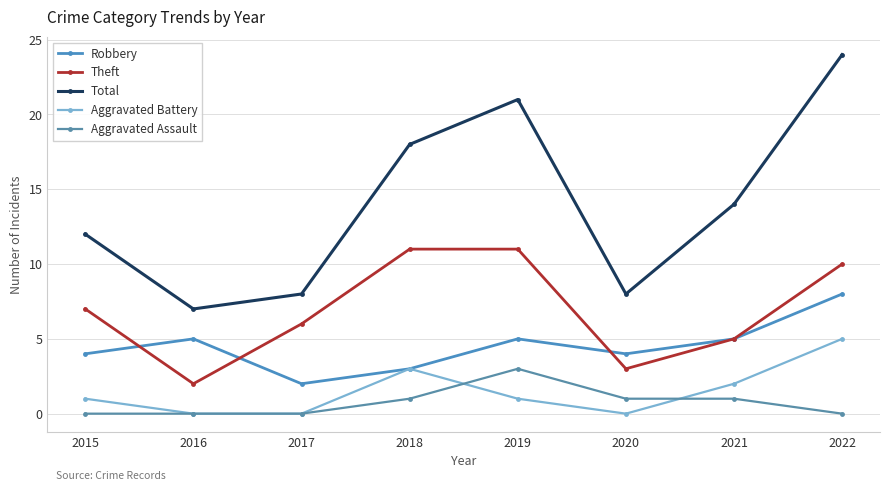

What is the average value of the Theft series?

7